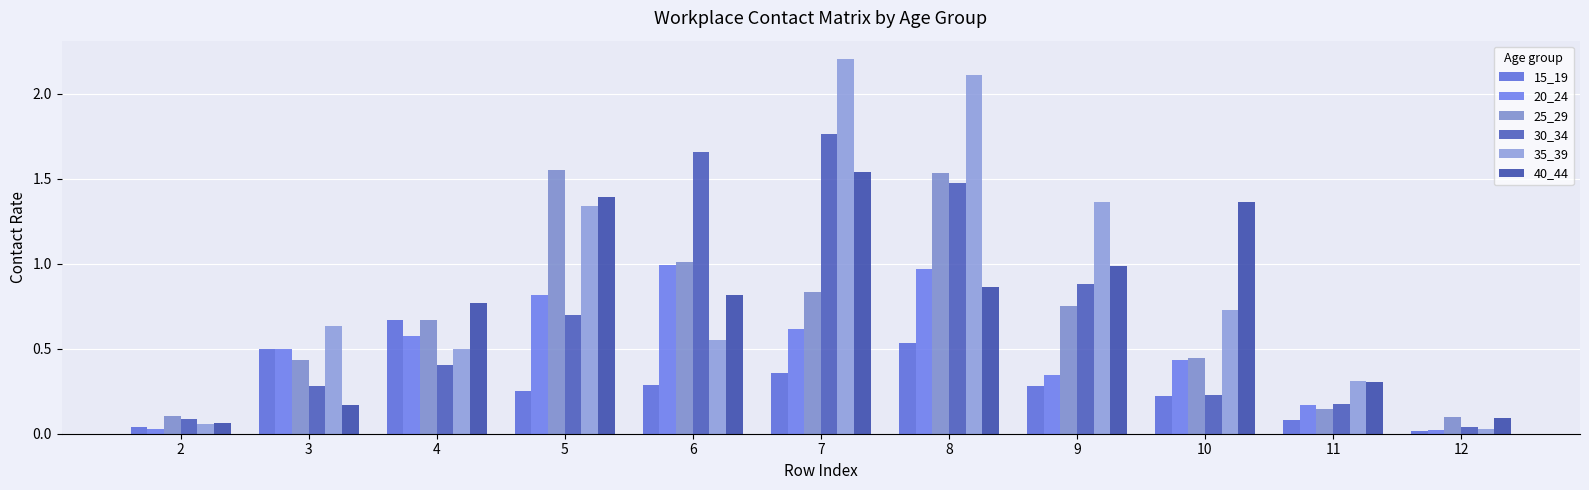

What is the difference between the second highest and minimum values in the 40_44 series?

1.3